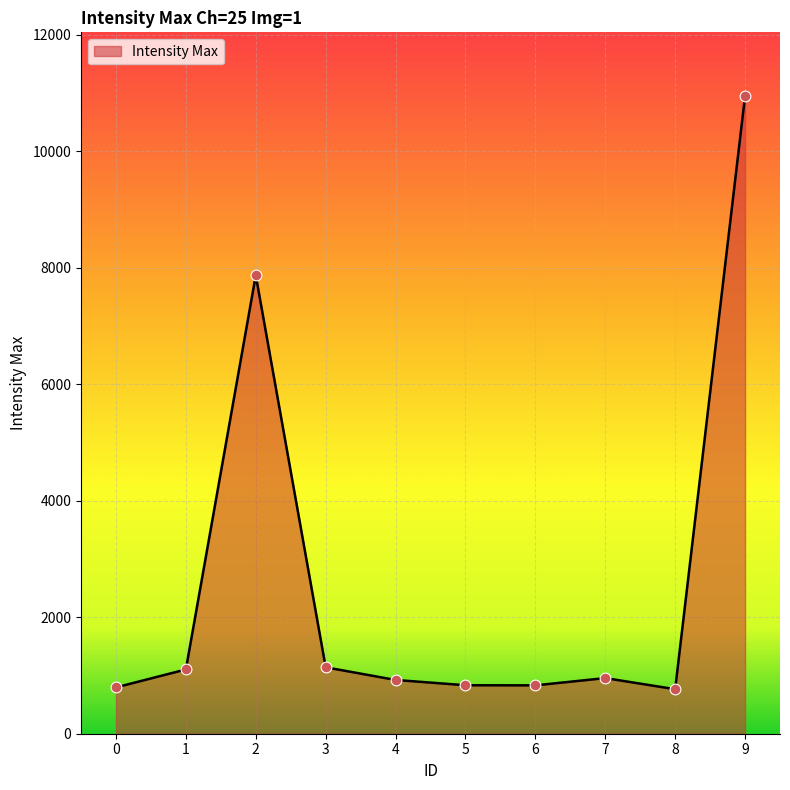

What is the change in value from 3 to 4?

-217